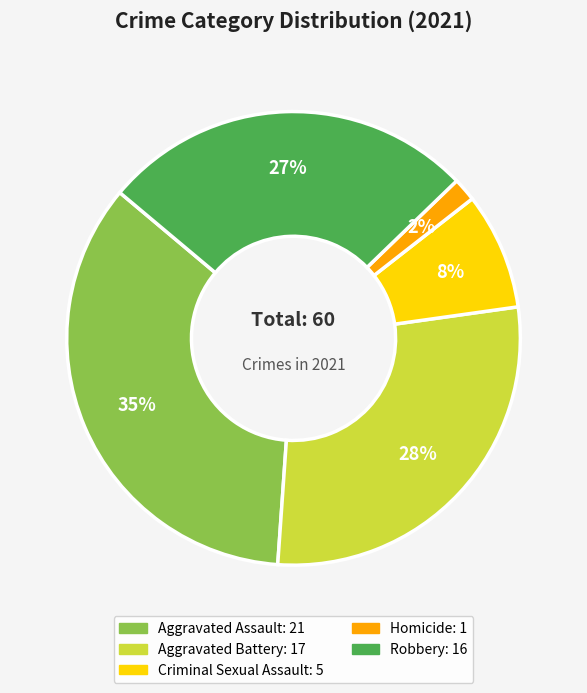

Which category has the smallest portion of the pie?

Homicide